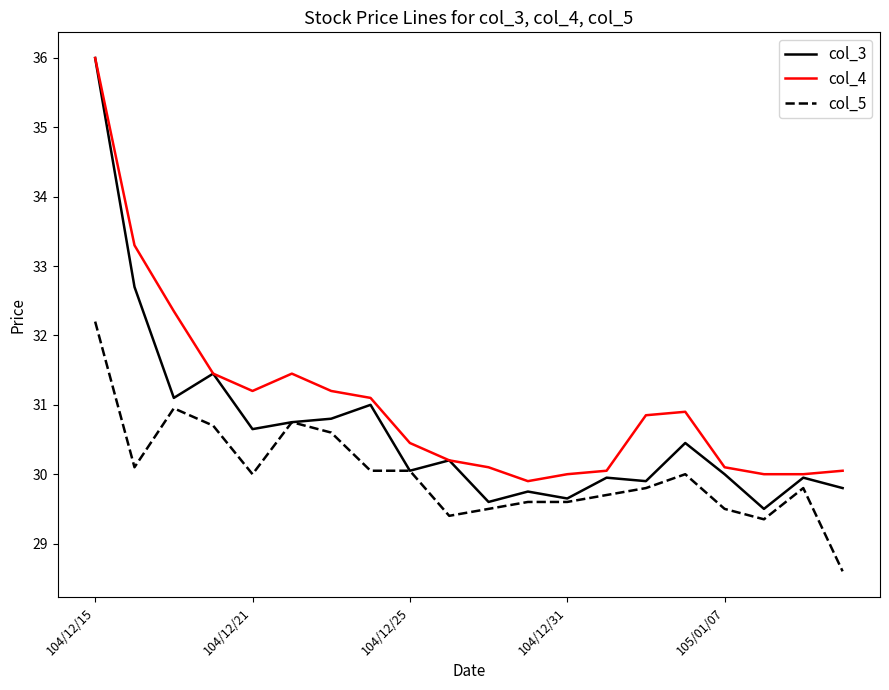

True or false: col_5 and col_4 intersect in this chart.

False